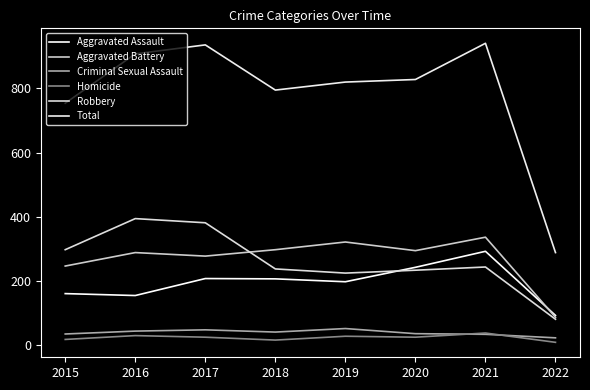

True or false: Aggravated Assault has a value of 242 at 2020.

True